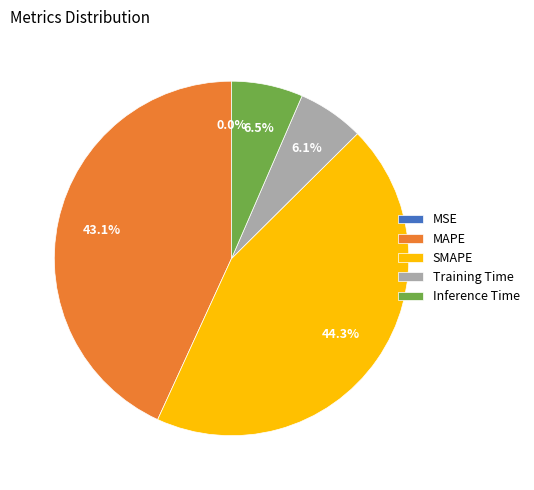

Is it true that MAPE is 43% of the pie?

True